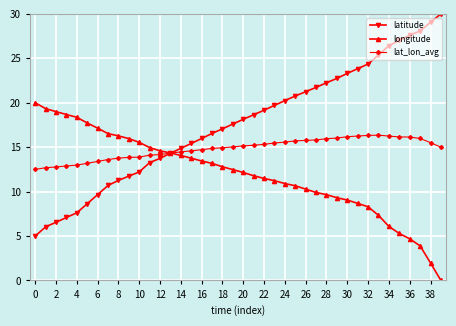

What is the difference between the second highest and second lowest values in the lat_lon_avg series?

3.6